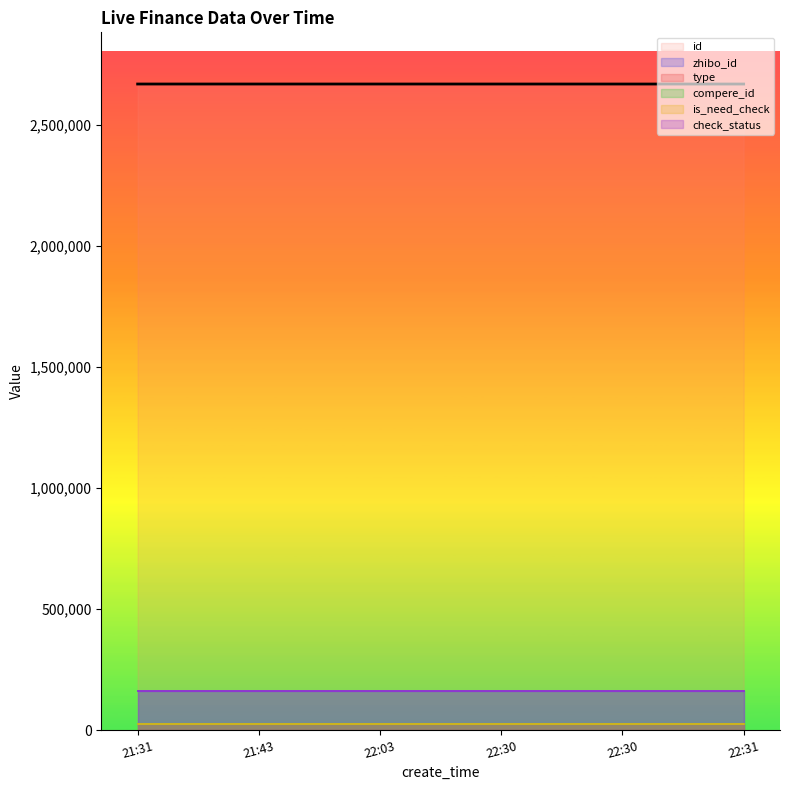

What is the sum of the compere_id values at 22:03 and 21:31?

53347.5